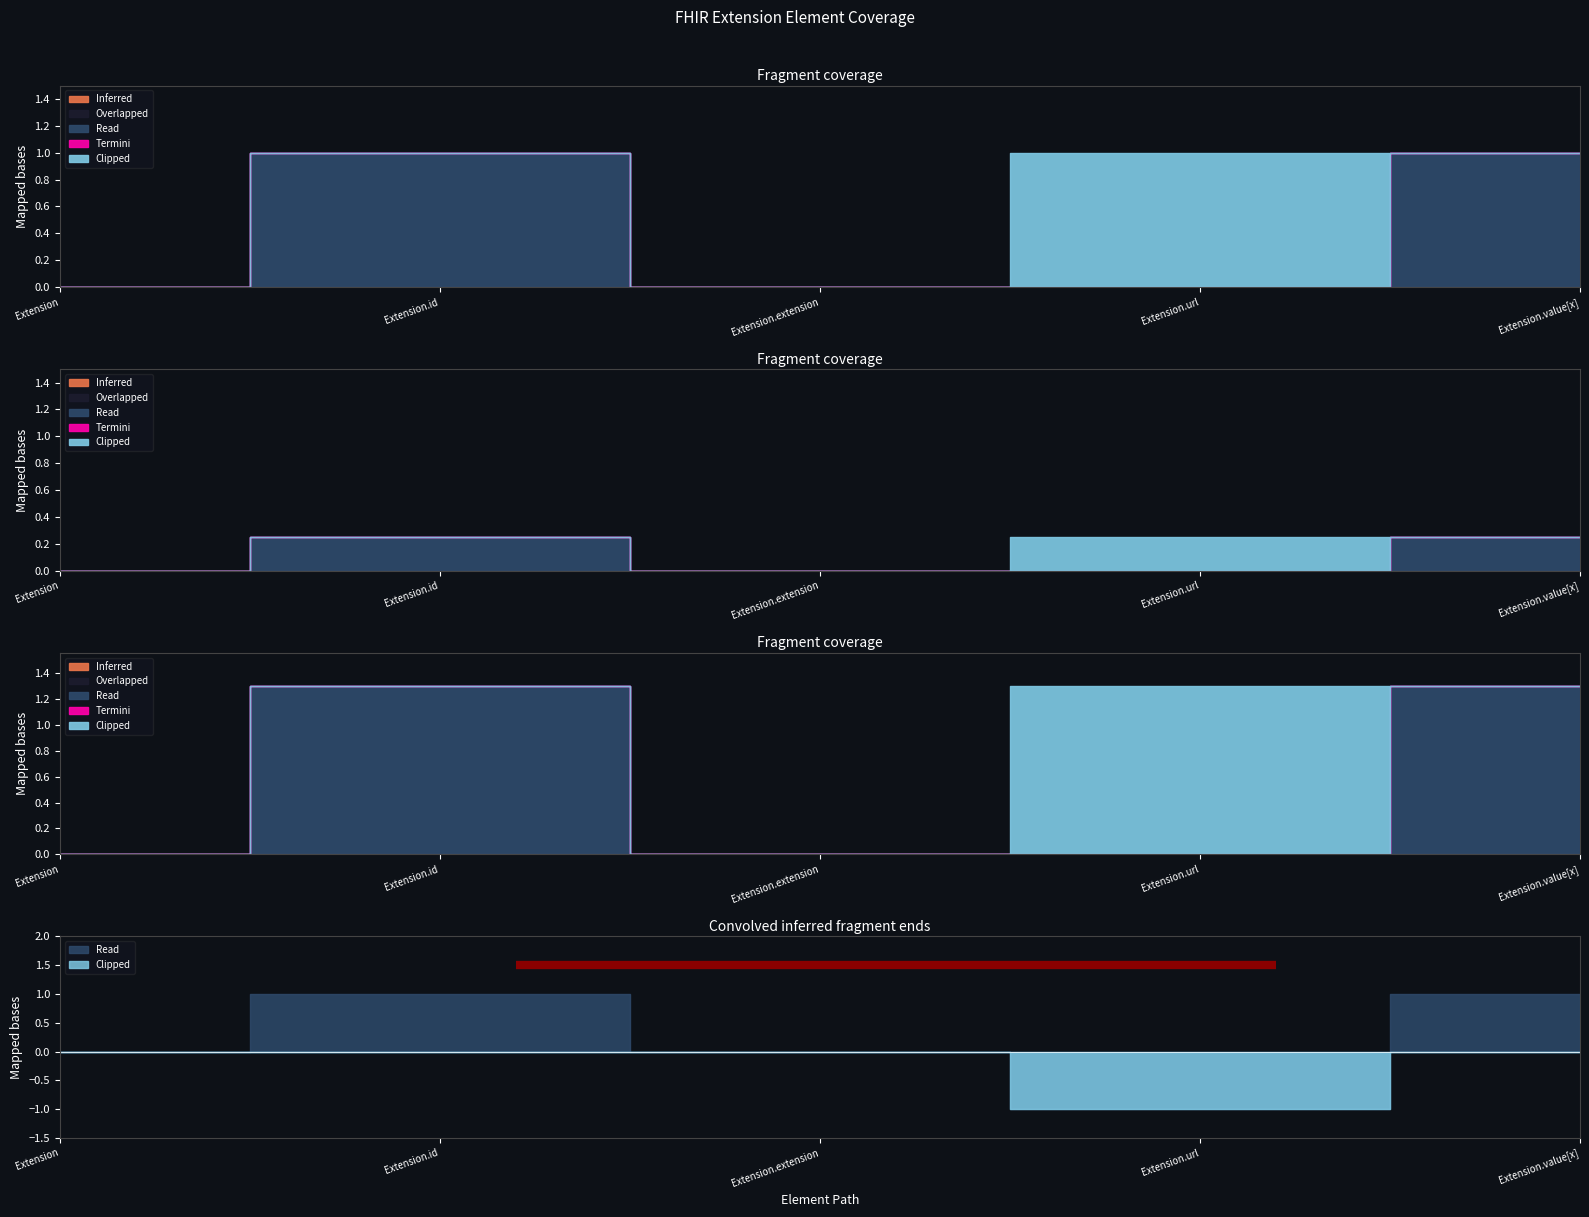

List the labels in order of Overlapped value, smallest first.

Extension, Extension.id, Extension.extension, Extension.url, Extension.value[x]